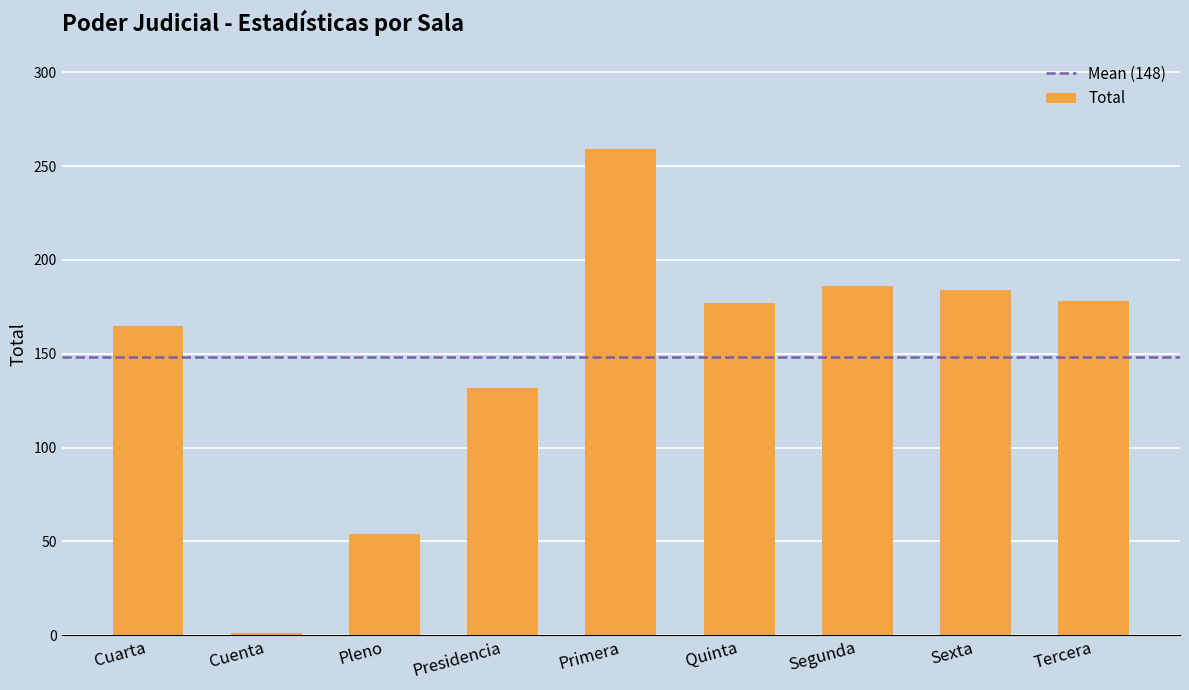

What is the difference between the maximum and minimum values?

258